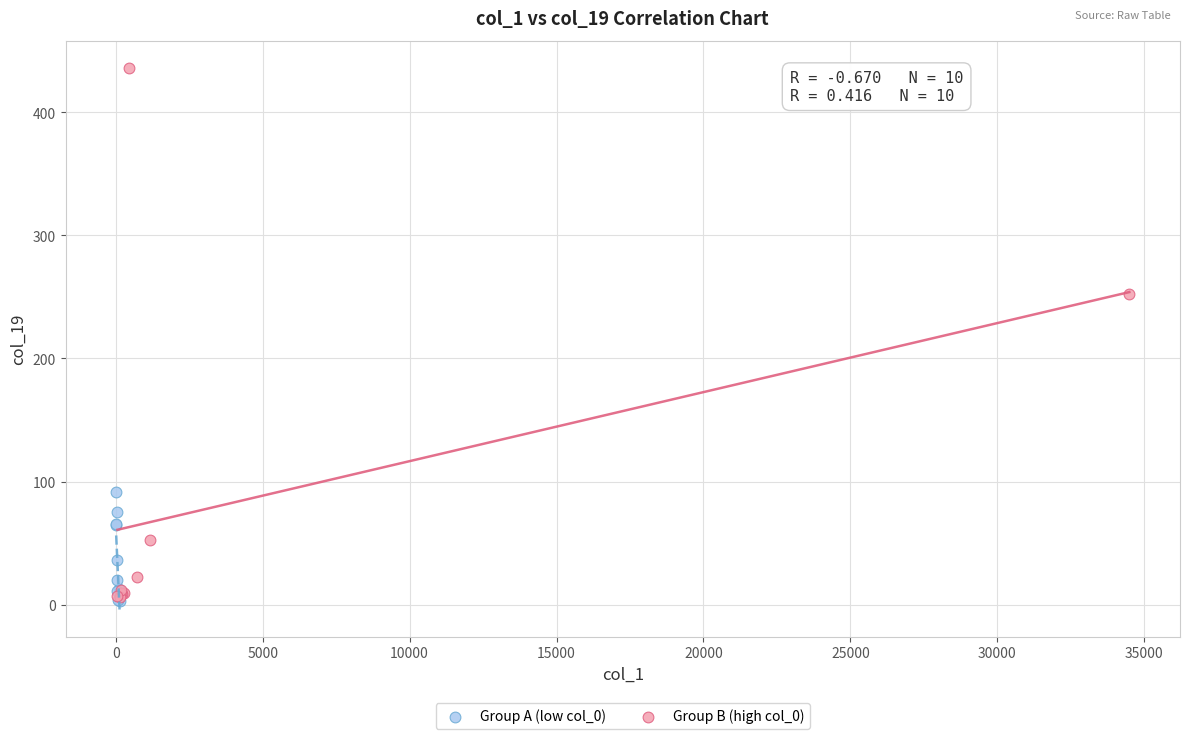

Which series reaches the maximum Y coordinate?

Group B (high col_0)